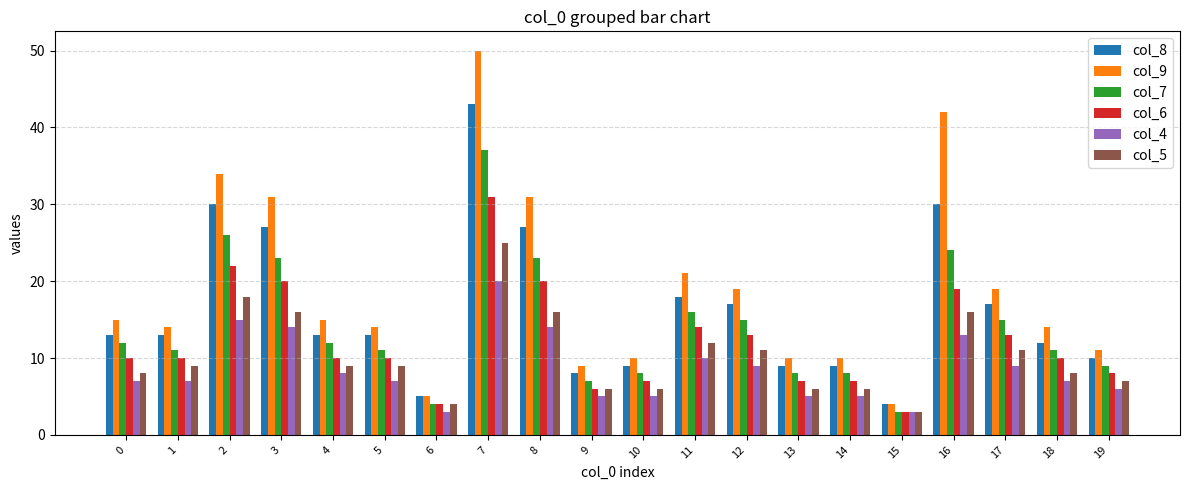

What is the maximum value for col_8?

43